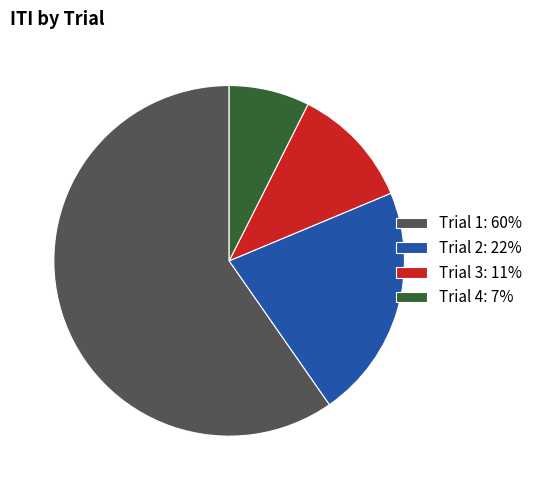

True or false: Trial 2: 22% accounts for 22% of the total.

True